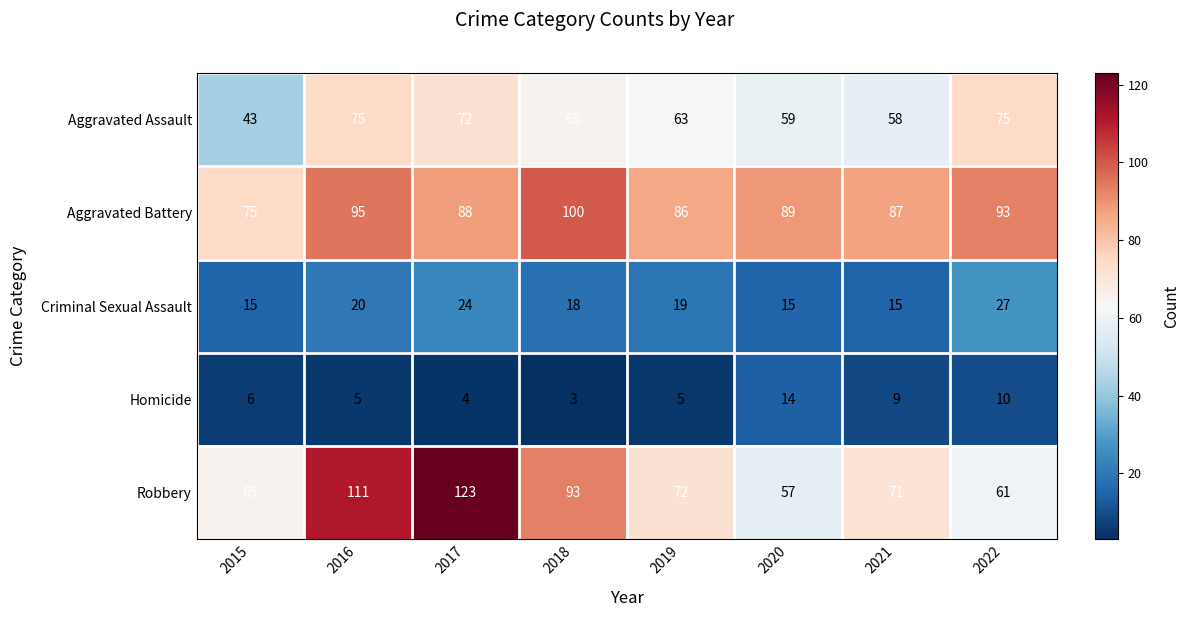

How many data points in Robbery are less than 72?

4